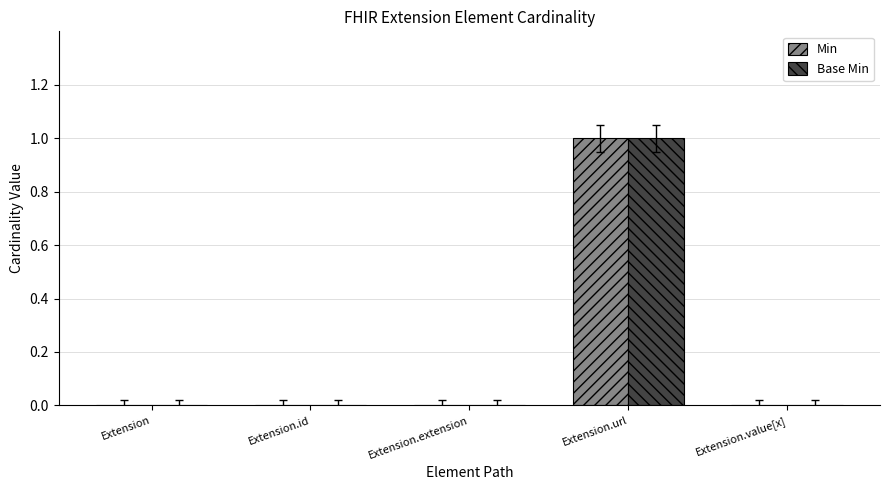

Which category has the highest value across all series?

Extension.url